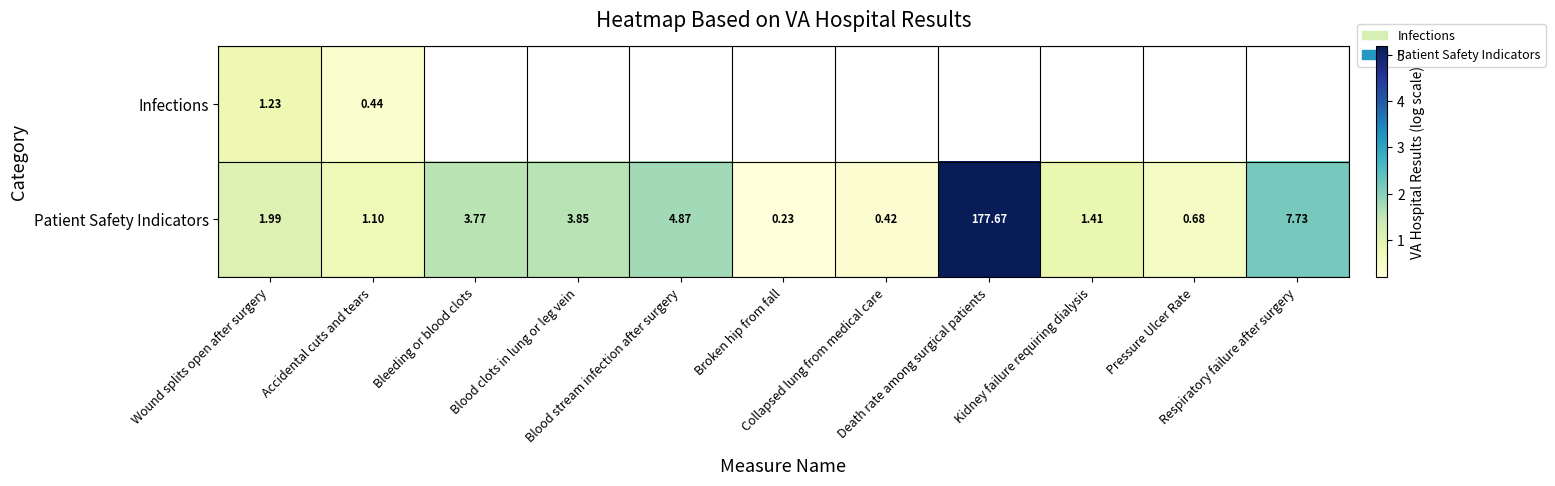

How many data points in Patient Safety Indicators are above 1?

8